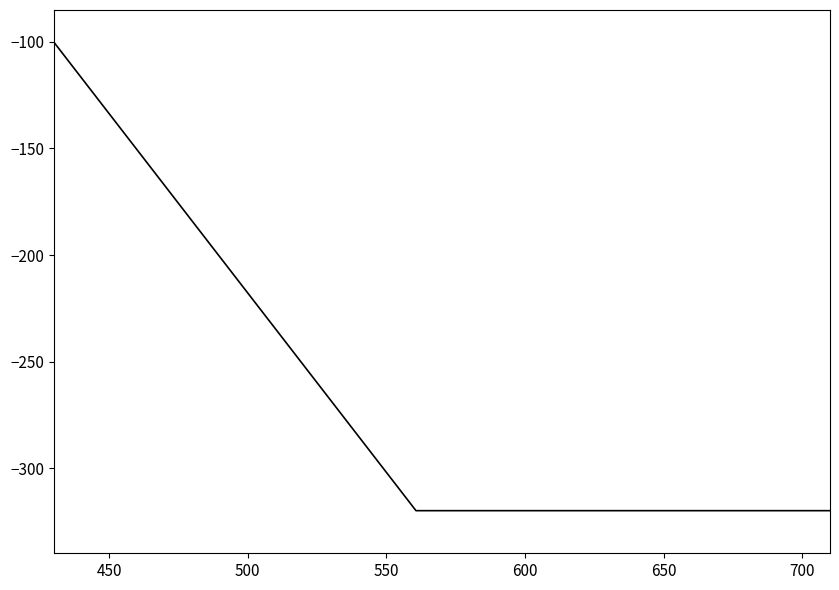

Reading left to right, extract all data points from this chart.

-100.0	-131.4	-162.9	-194.3	-225.7	-257.1	-288.6	-320.0	-320.0	-320.0	-320.0	-320.0	-320.0	-320.0	-320.0	-320.0